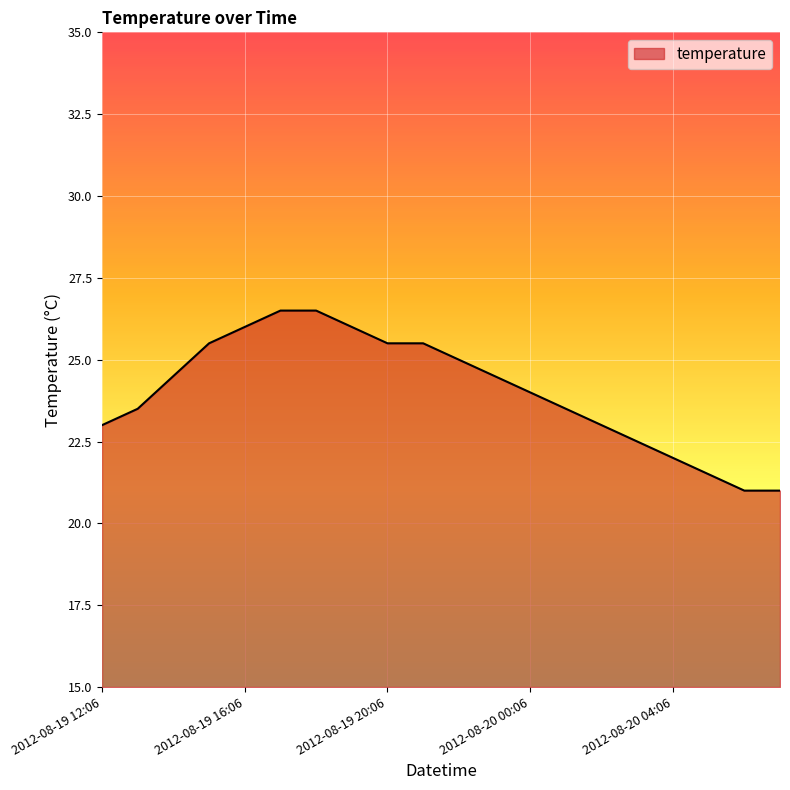

What is the greatest value displayed?

26.5